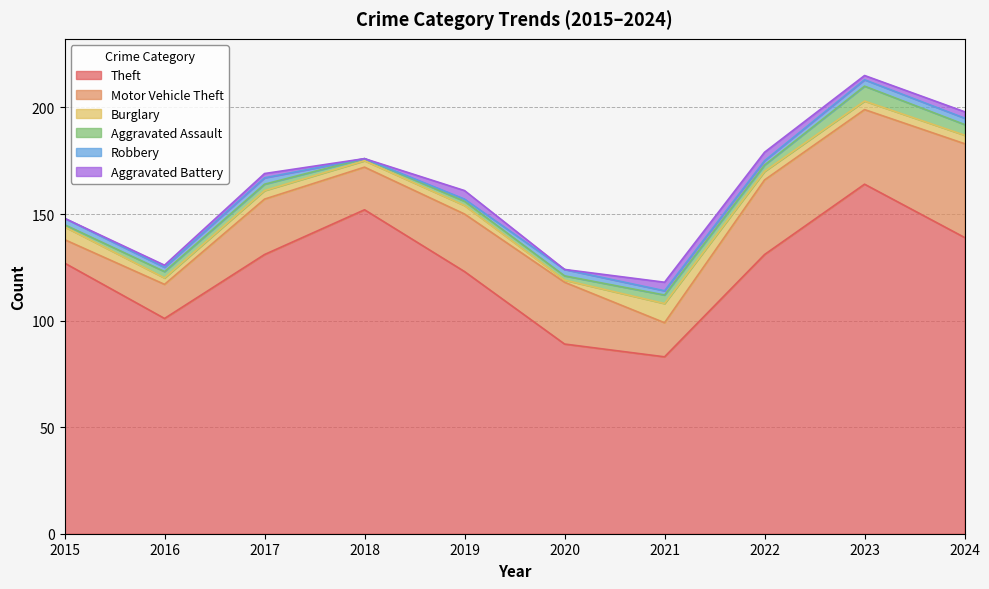

What is the difference between the highest and lowest values at 2018?

152